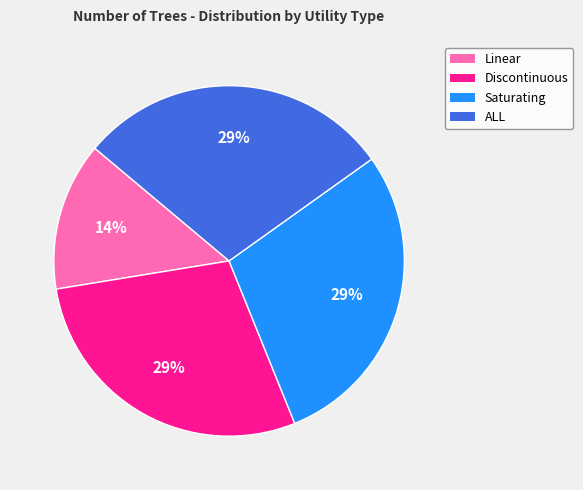

To the nearest percent, what is the difference between the largest and smallest slice percentages?

15%